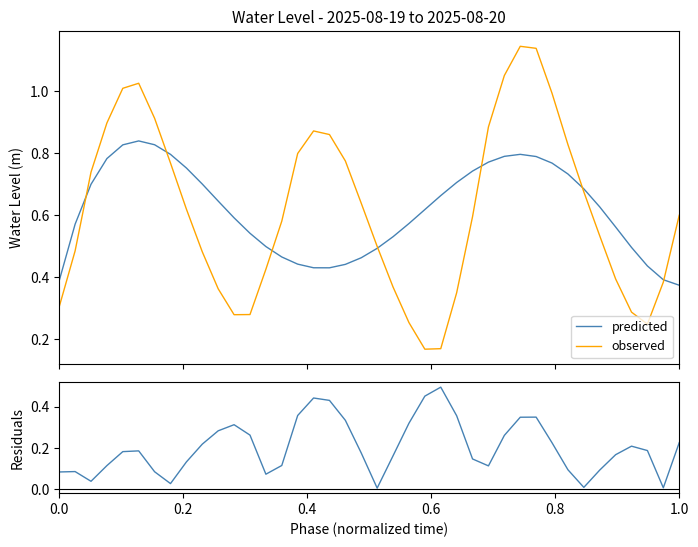

Which series ends up on top after the final intersection of observed and predicted?

observed